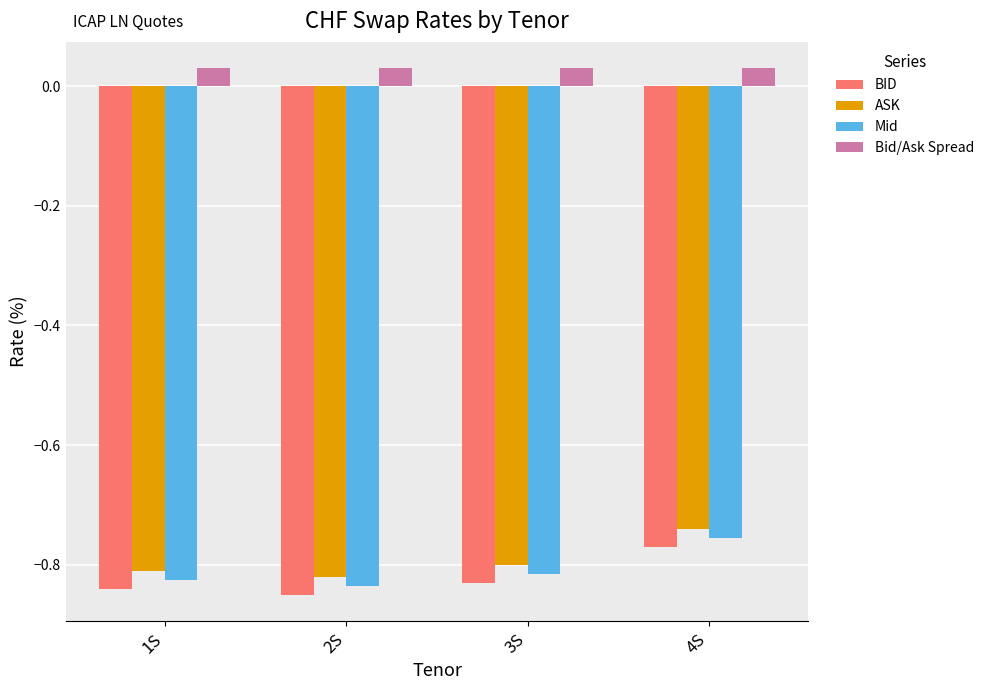

How many data points does each series have?

4